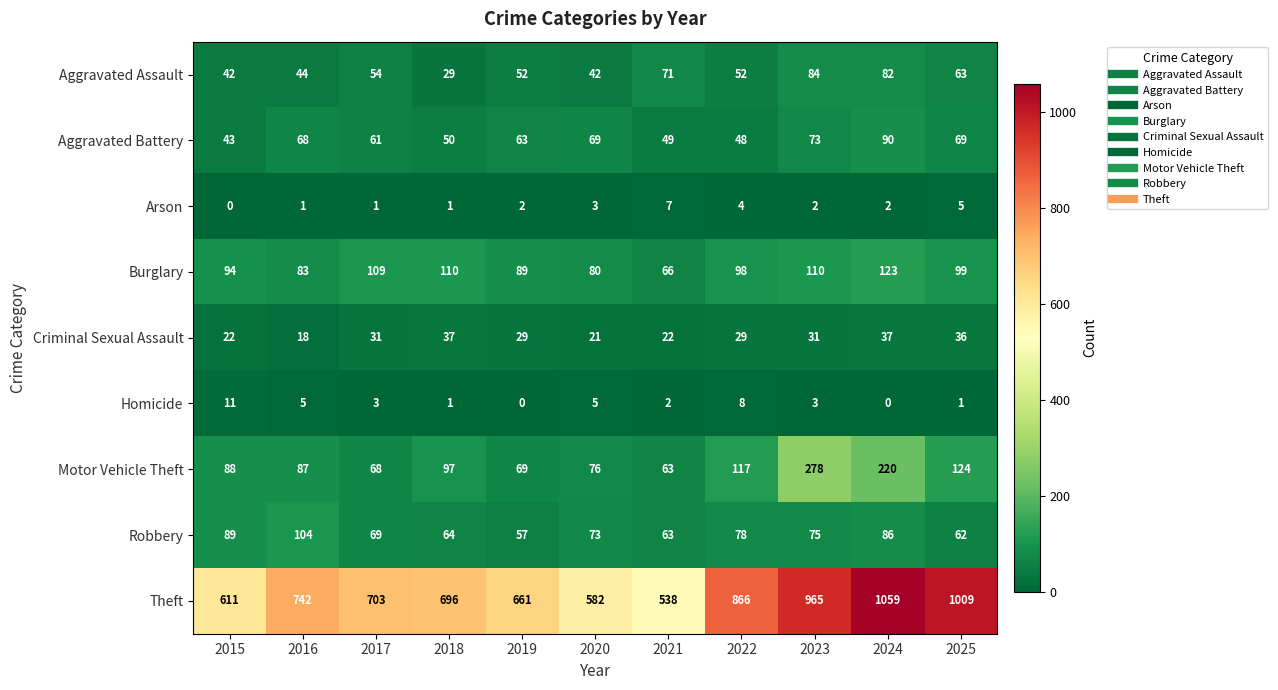

What is the sum of all Burglary values?

1061